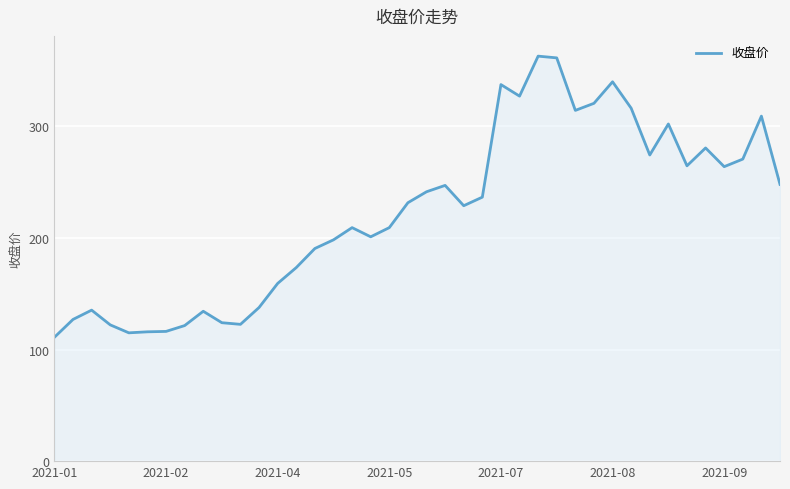

What is the greatest value displayed?

363.0